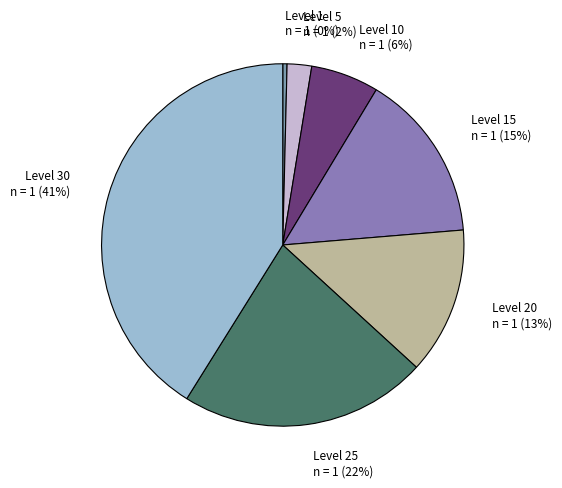

To the nearest percent, what percentage of the pie is Level 15?

15%